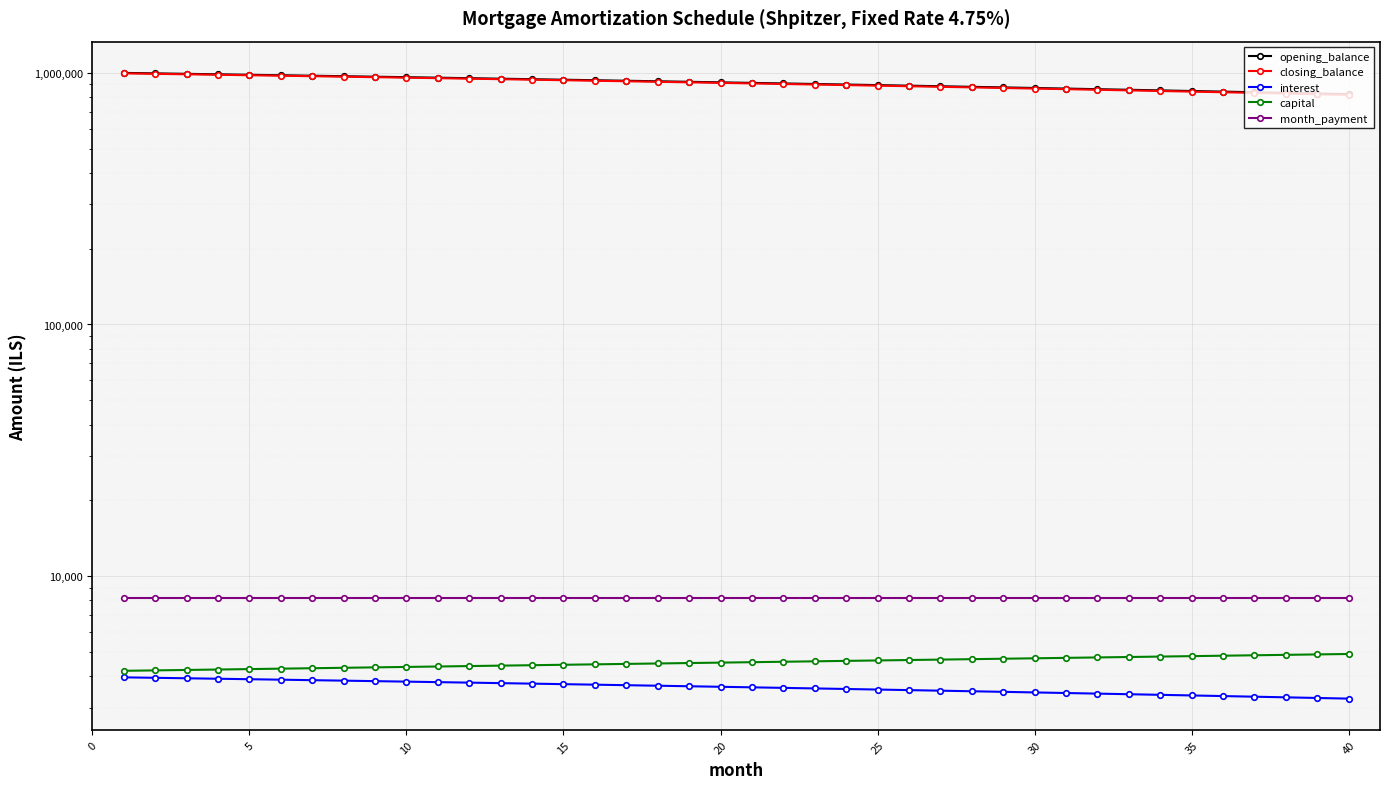

Rank the series by their maximum value, from highest to lowest.

opening_balance, closing_balance, month_payment, capital, interest